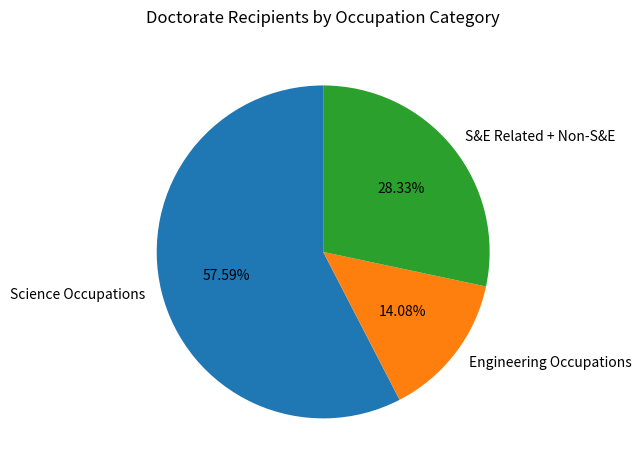

Between Engineering Occupations and Science Occupations, which is larger?

Science Occupations